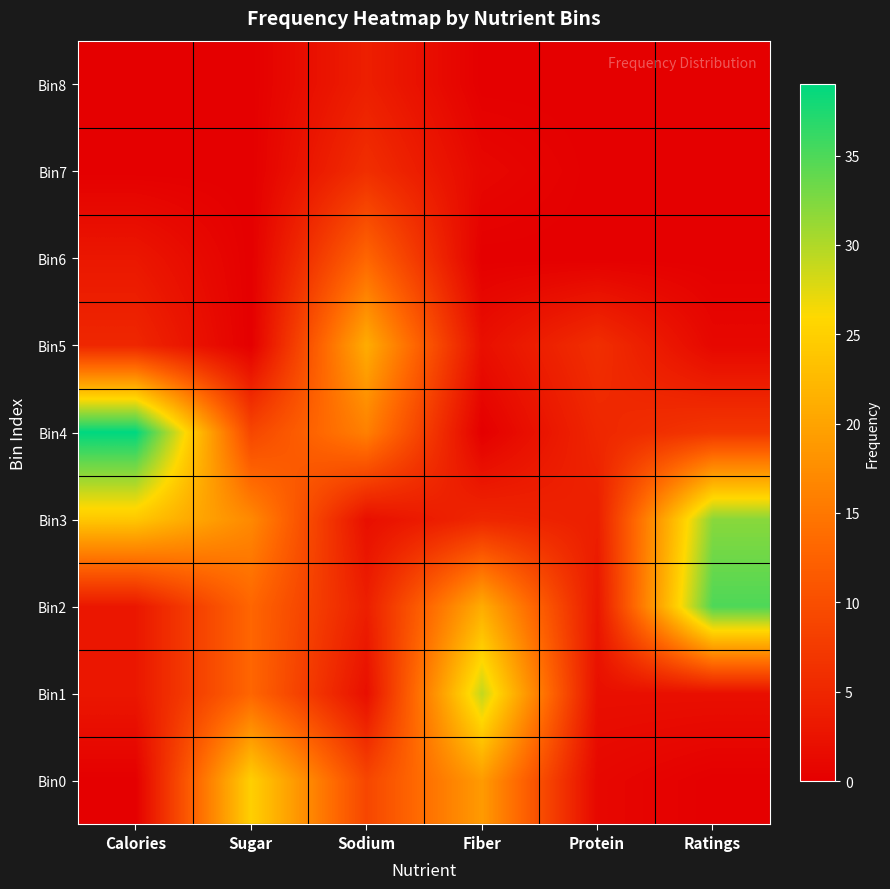

Reading right to left, what are all the values shown in this chart?

Bin0: Ratings=0	Protein=1	Fiber=19	Sodium=9	Sugar=25	Calories=0
Bin1: Ratings=2	Protein=2	Fiber=29	Sodium=2	Sugar=13	Calories=3
Bin2: Ratings=35	Protein=3	Fiber=21	Sodium=4	Sugar=13	Calories=3
Bin3: Ratings=32	Protein=4	Fiber=5	Sodium=2	Sugar=17	Calories=24
Bin4: Ratings=7	Protein=5	Fiber=0	Sodium=16	Sugar=9	Calories=39
Bin5: Ratings=1	Protein=6	Fiber=2	Sodium=21	Sugar=0	Calories=5
Bin6: Ratings=0	Protein=0	Fiber=0	Sodium=13	Sugar=0	Calories=3
Bin7: Ratings=0	Protein=0	Fiber=1	Sodium=6	Sugar=0	Calories=0
Bin8: Ratings=0	Protein=0	Fiber=0	Sodium=4	Sugar=0	Calories=0